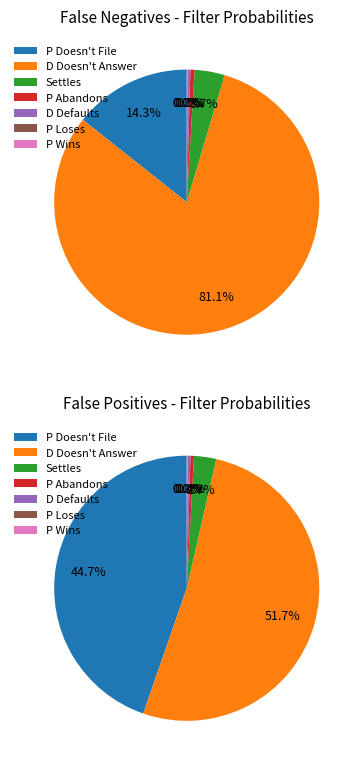

Which category has the smallest portion of the pie?

P Loses